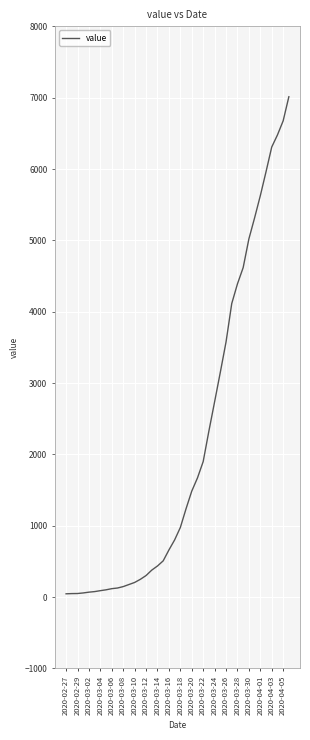

What is the greatest value displayed?

7013